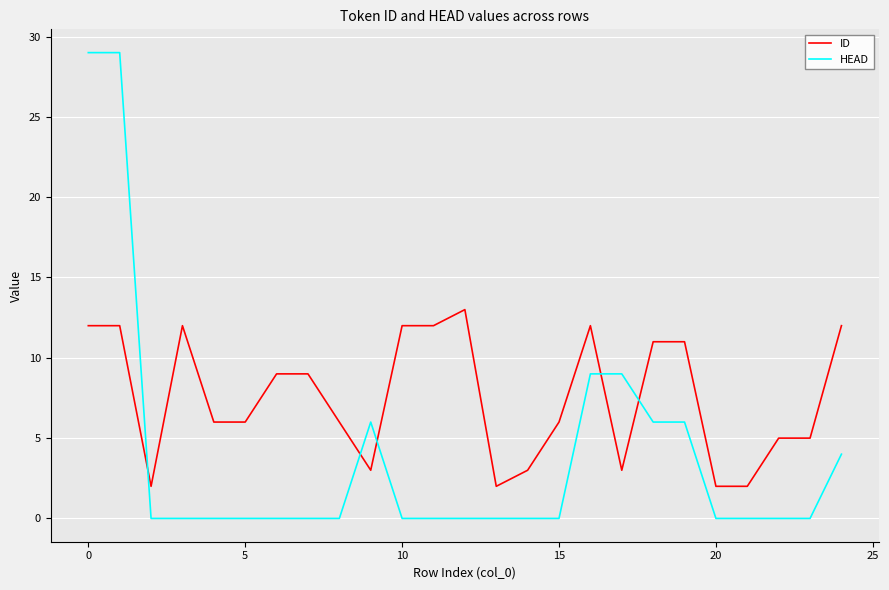

How many lines are shown in the chart?

2